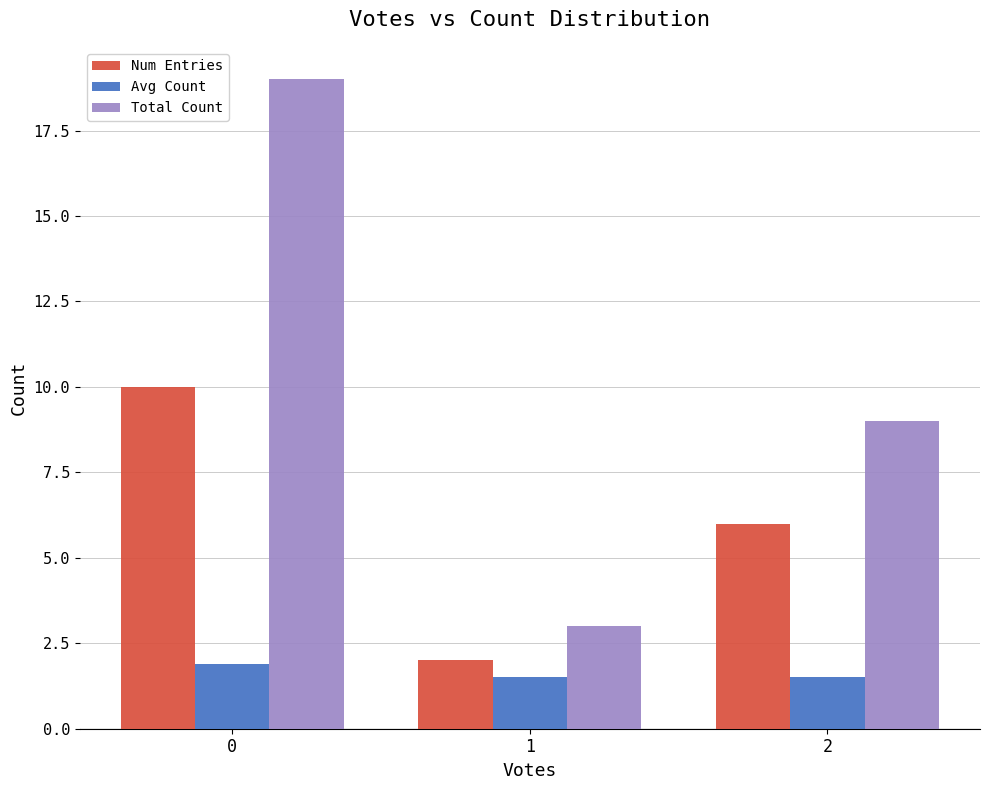

How many Avg Count values are between 1 and 2?

3